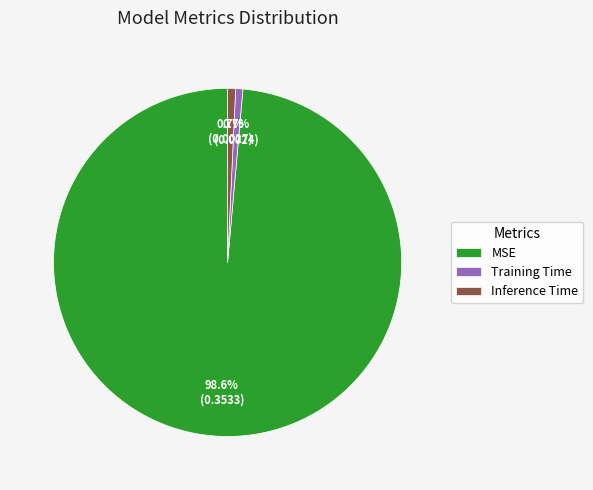

What is the largest slice in the pie chart?

MSE